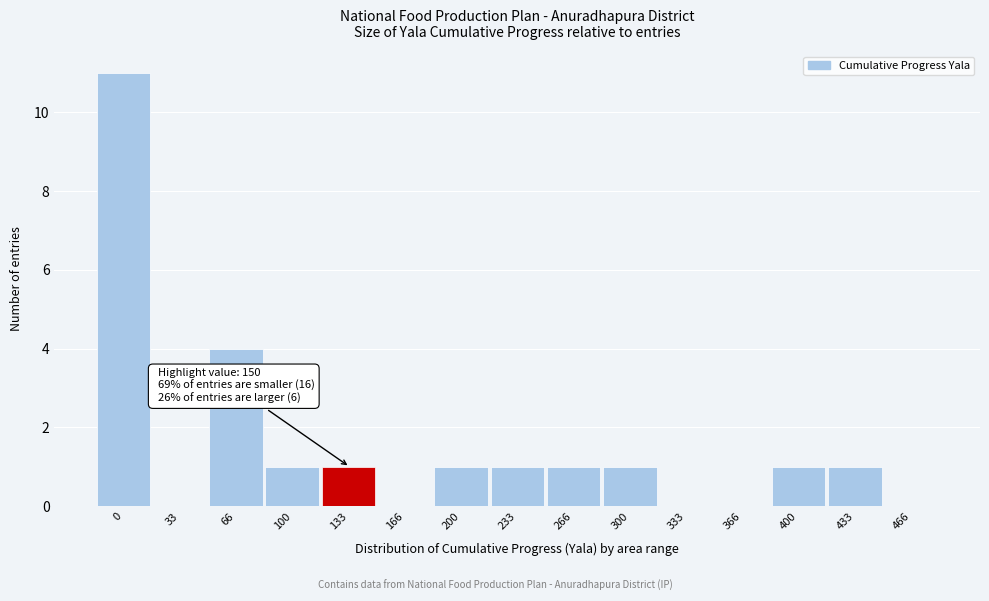

Reading left to right, extract all data points from this chart.

0=11	33=0	66=4	100=1	133=1	166=0	200=1	233=1	266=1	300=1	333=0	366=0	400=1	433=1	466=0